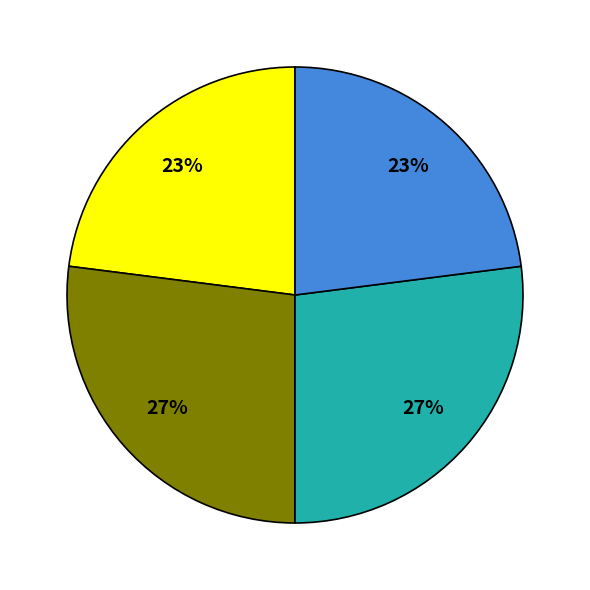

Is there a majority slice in this chart?

No